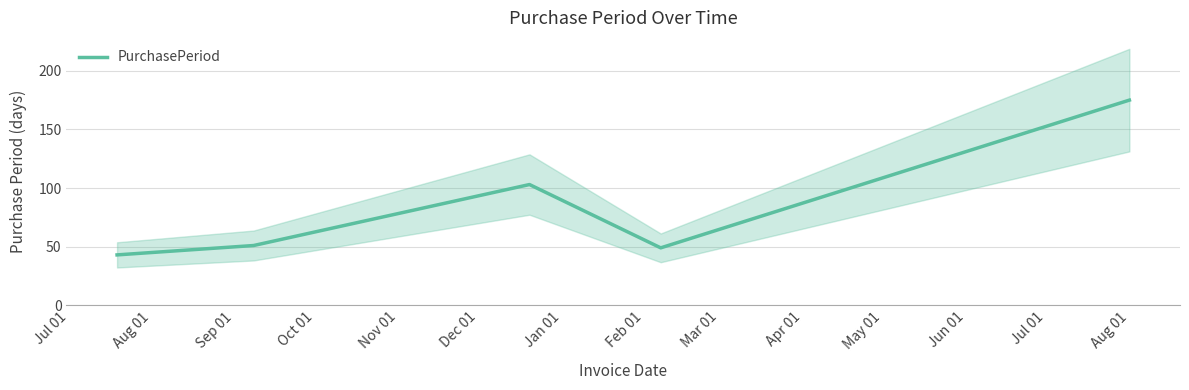

Reading left to right, list all the values displayed in this chart.

43	51	103	49	175